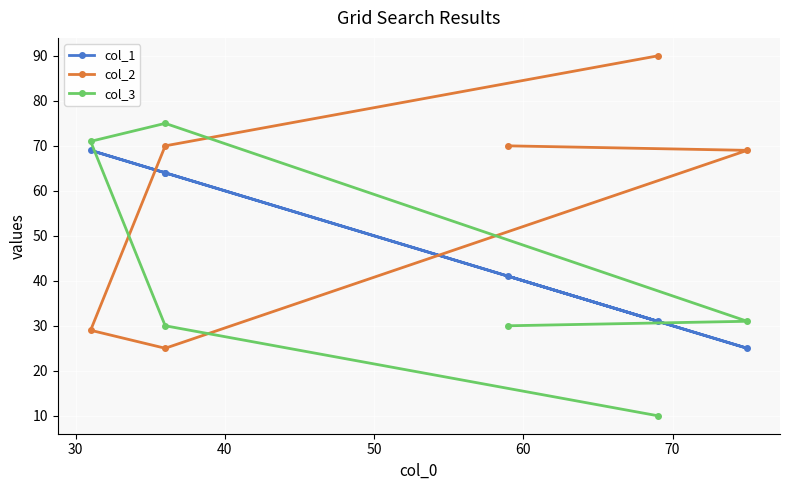

What is the difference between the highest and lowest values at 50?

42